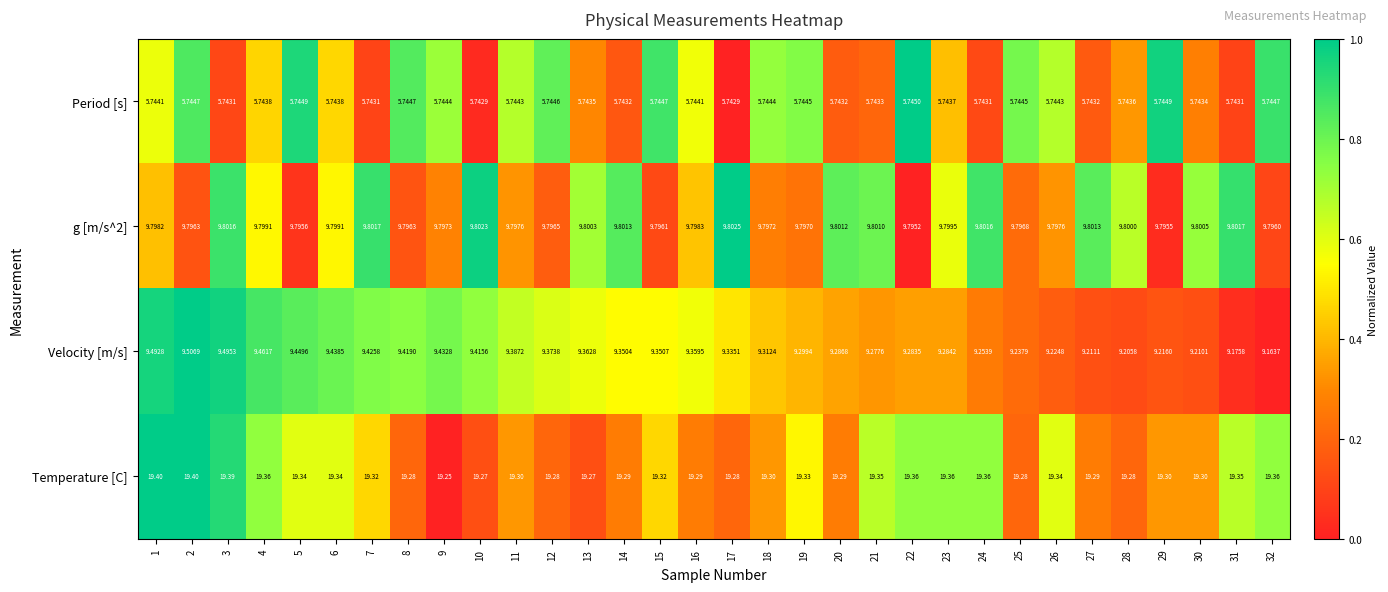

Is the value of Velocity [m/s] at 25 greater than the value of Period [s] at 11?

Yes